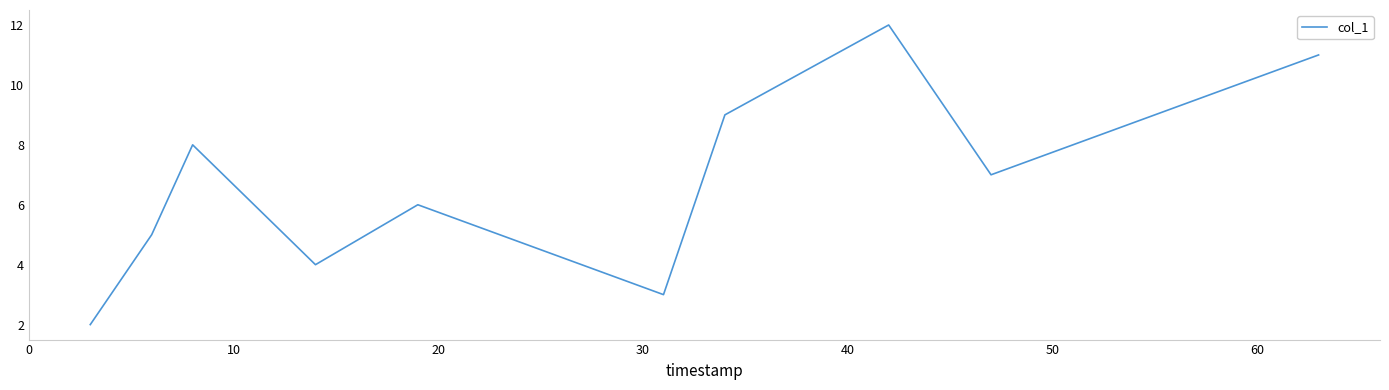

What is the minimum value shown in the chart?

2.0